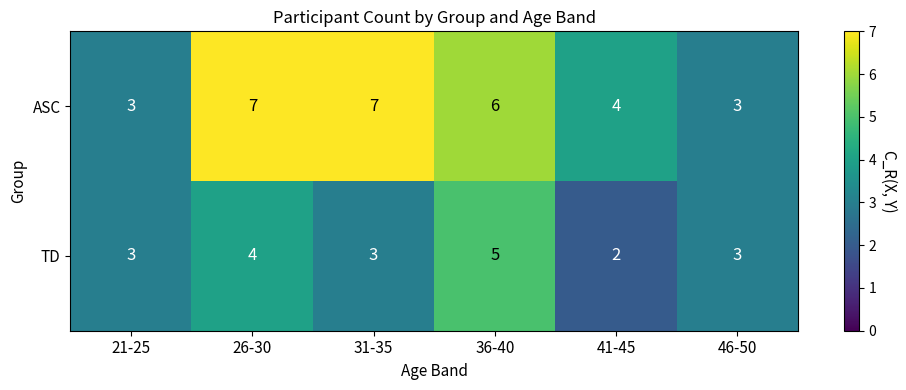

List the series in order of their overall mean, lowest first.

TD, ASC